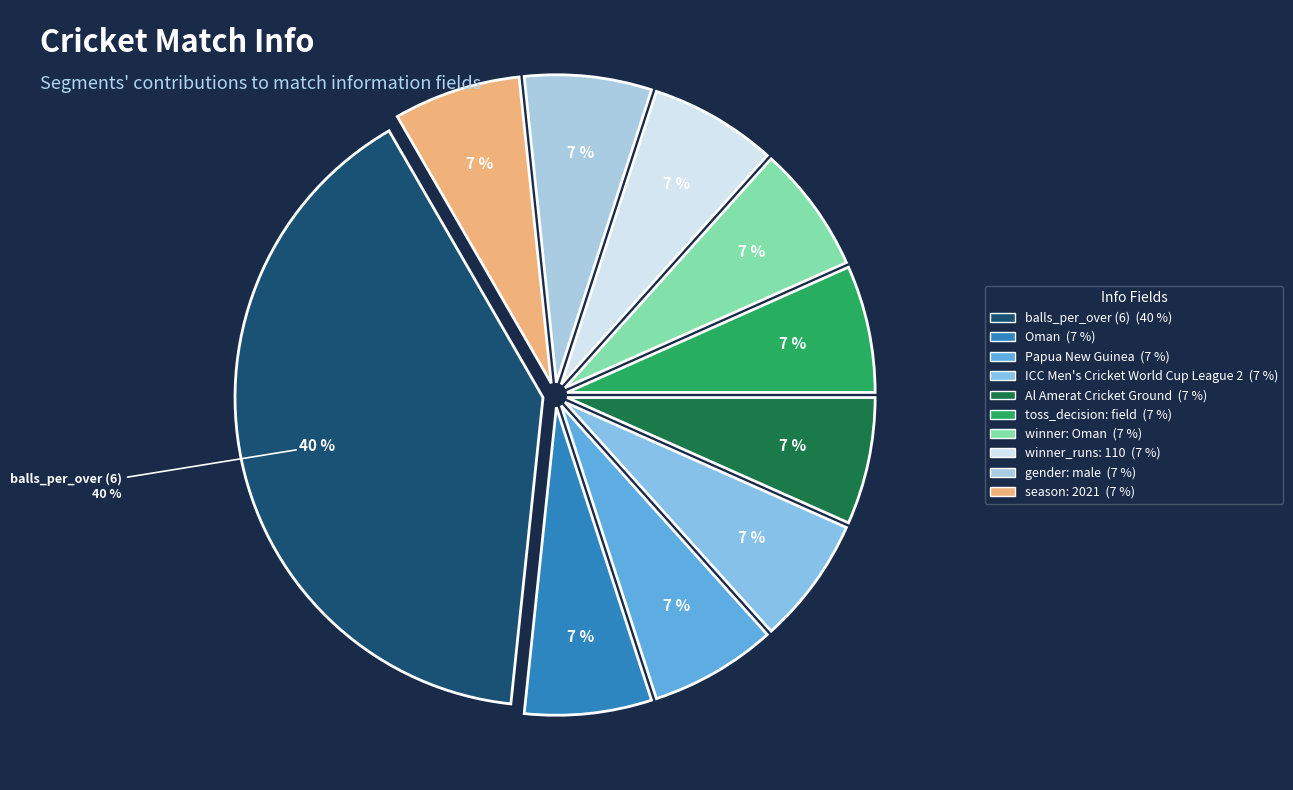

To the nearest percent, what is the difference between the largest and smallest slice percentages?

33%